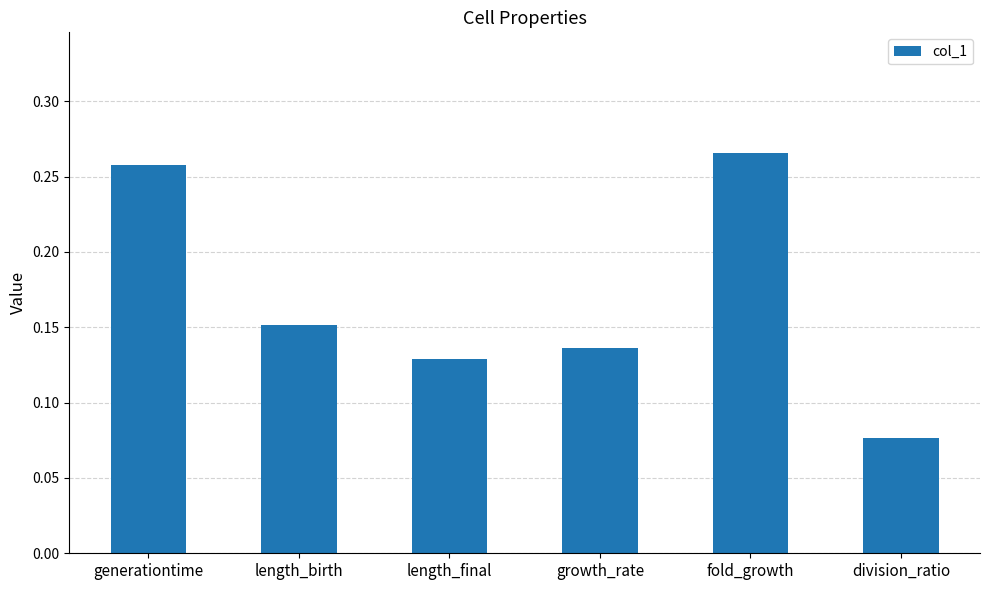

What is the change in value from generationtime to length_final?

-0.1